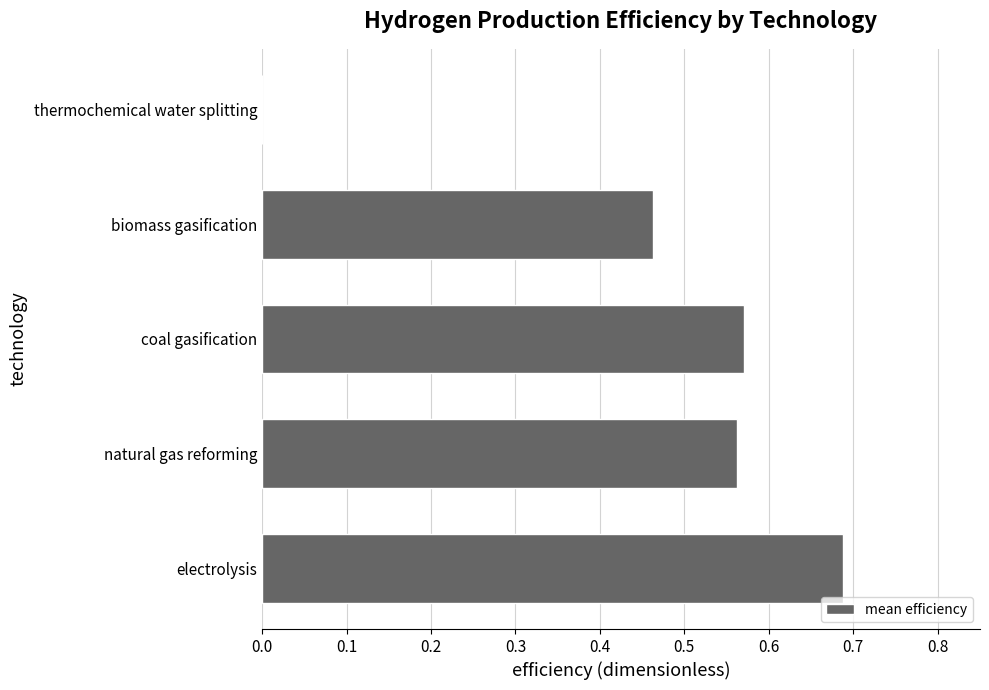

True or false: the data shows 0.4 at electrolysis.

False